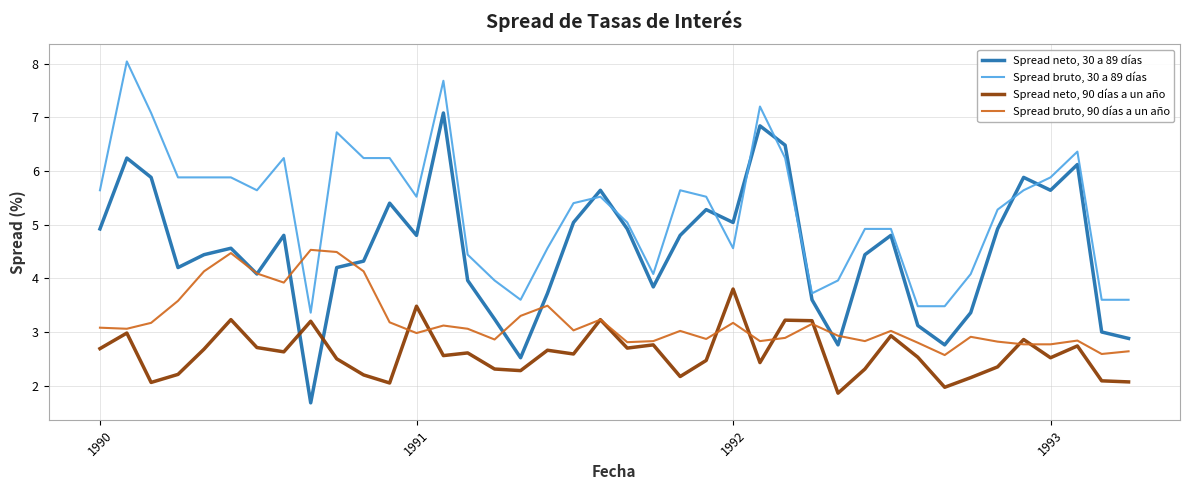

After their last crossing, which series has the higher values: Spread neto, 30 a 89 días or Spread neto, 90 días a un año?

Spread neto, 30 a 89 días